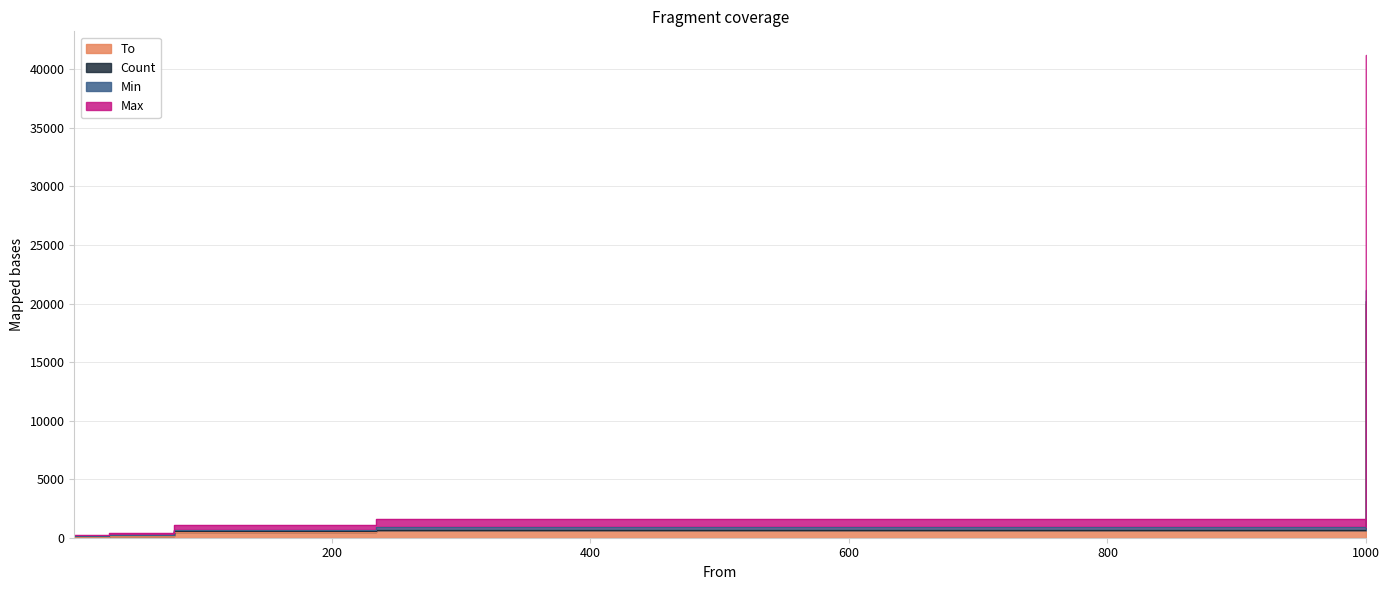

What is the value of the Count point at the 2nd from the left?

226